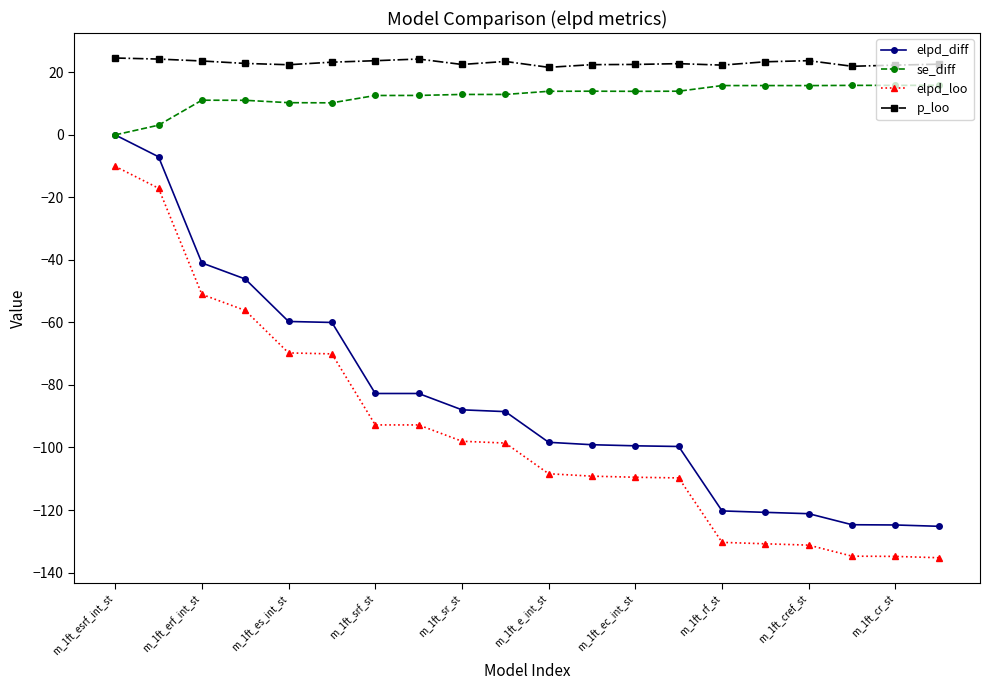

How many series are shown in this chart?

4